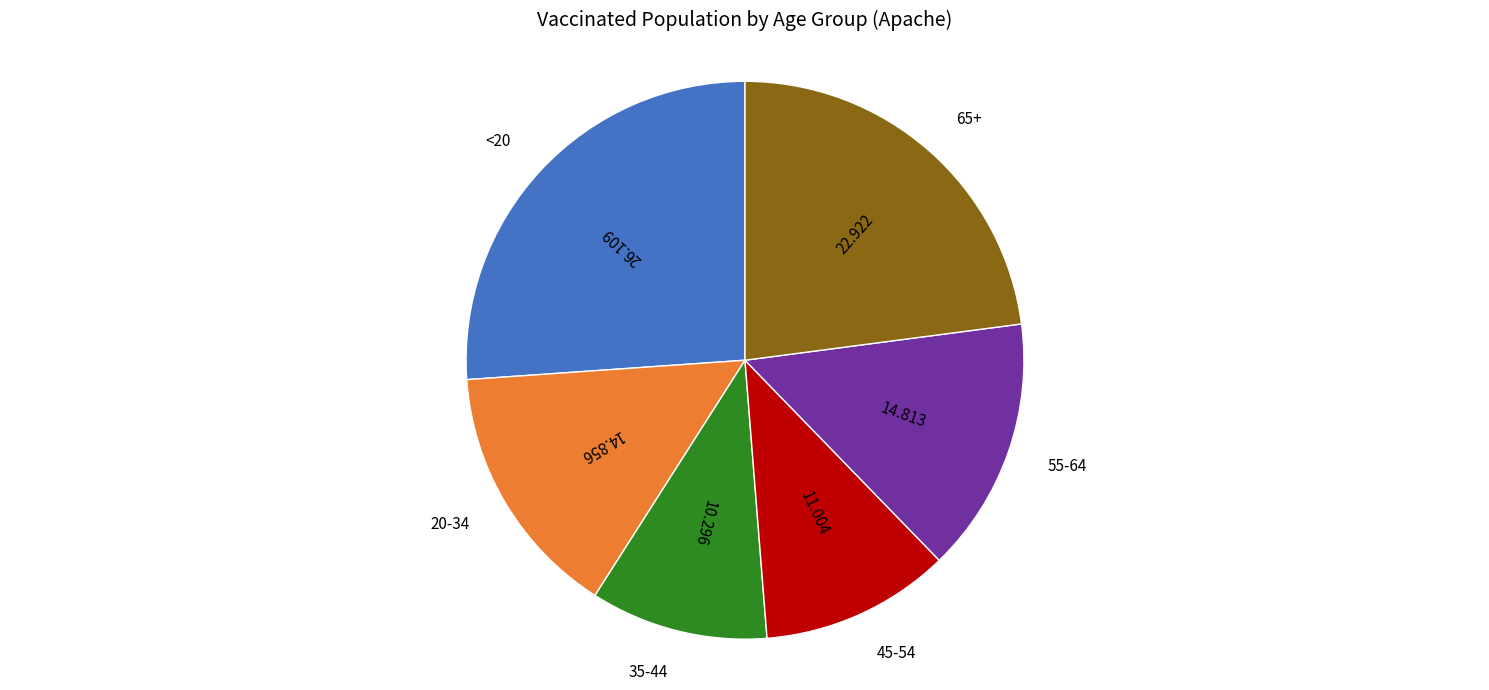

Does any single category account for the majority?

No